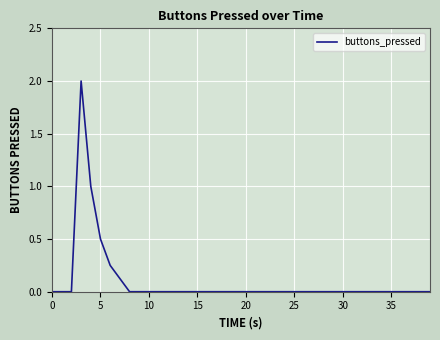

What is the greatest value displayed?

2.0